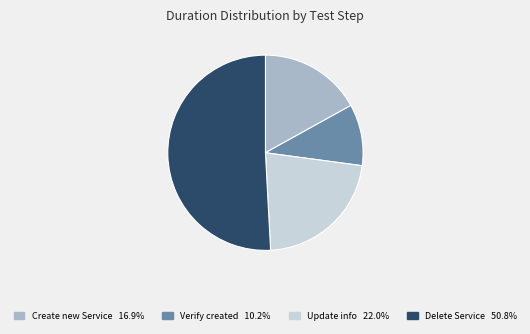

Is there any slice that represents more than half of the pie?

Yes